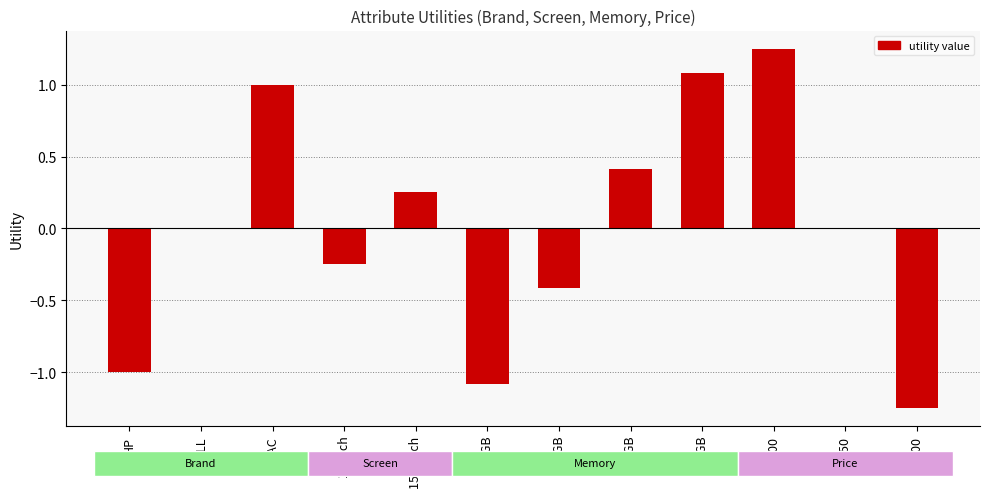

Which label corresponds to the largest value in the chart?

400